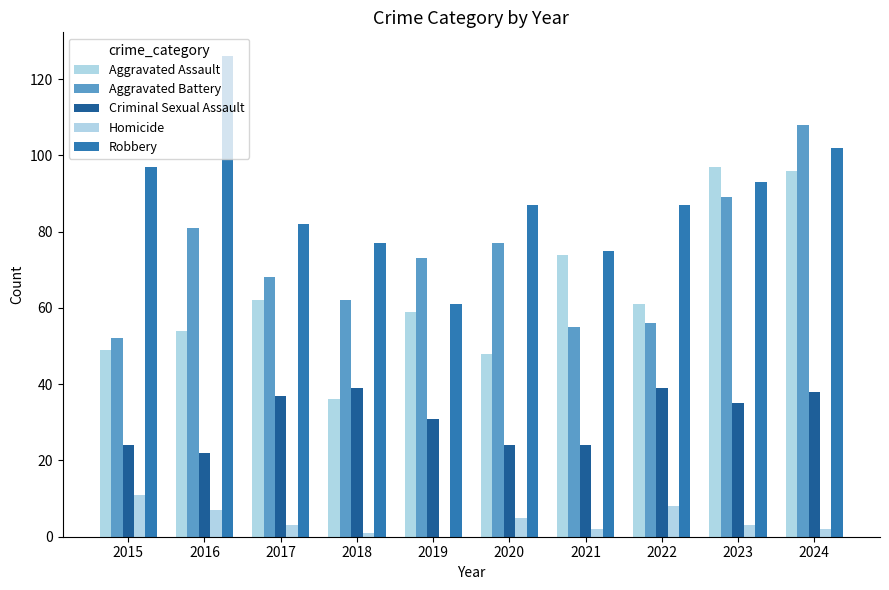

Where is Aggravated Assault nearest to the value 66?

2017